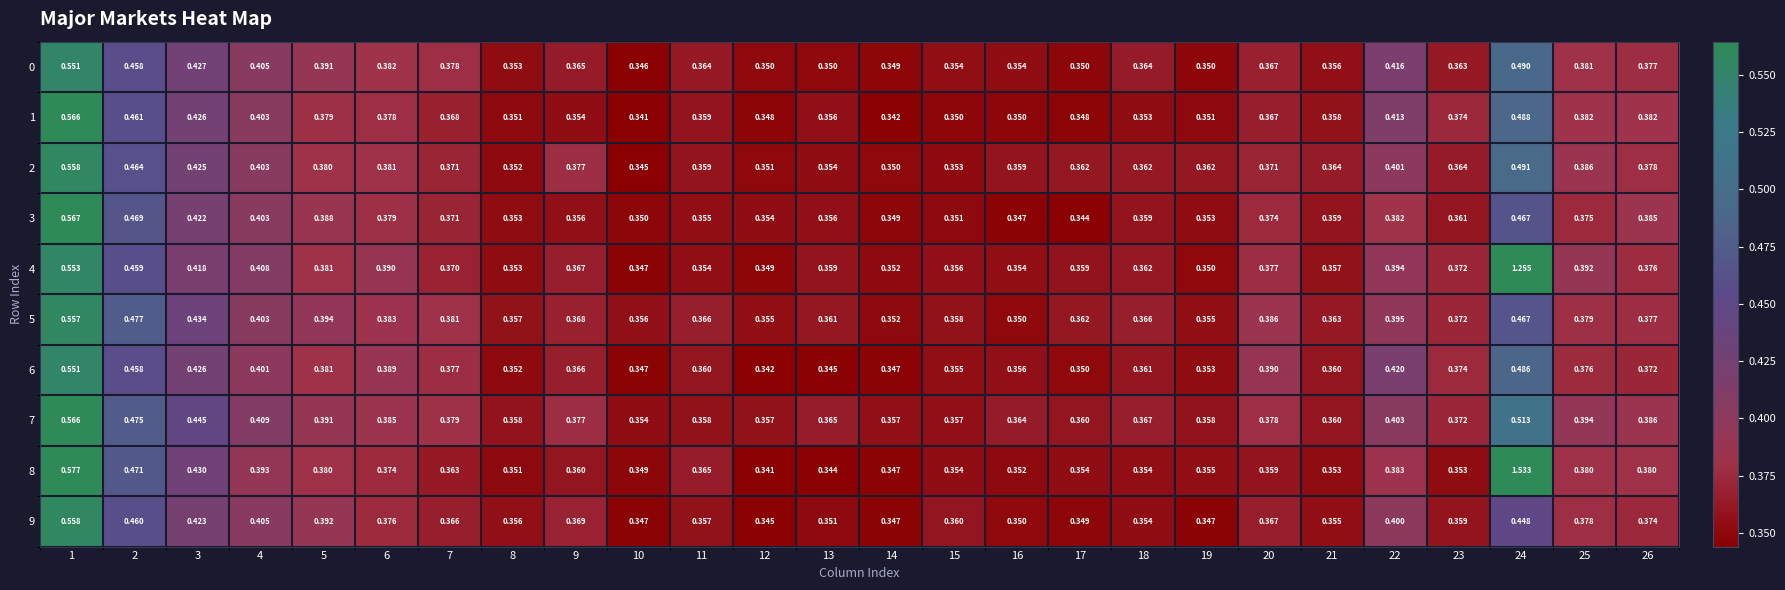

Is the value of 0 at 4 greater than the value of 7 at 20?

Yes